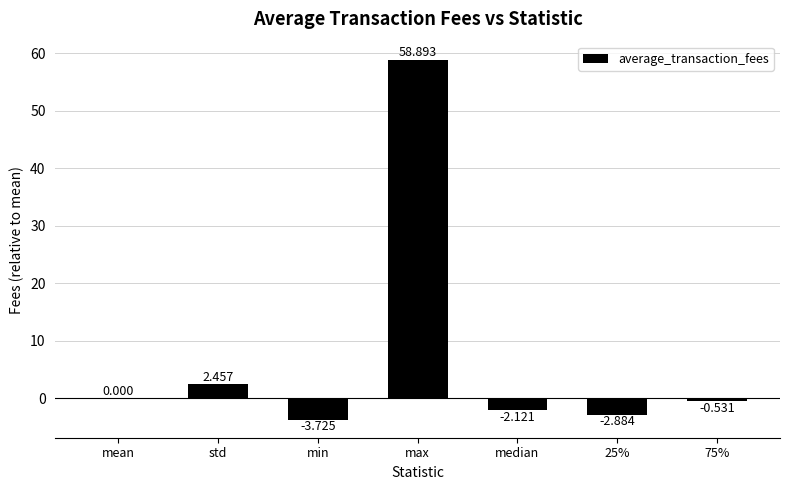

At which category does the chart reach its peak across all series?

max